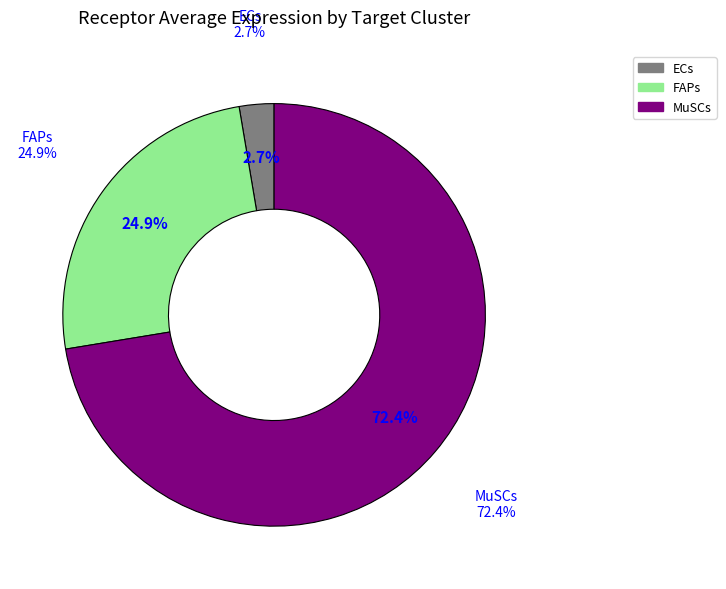

True or false: MuSCs accounts for 59% of the total.

False